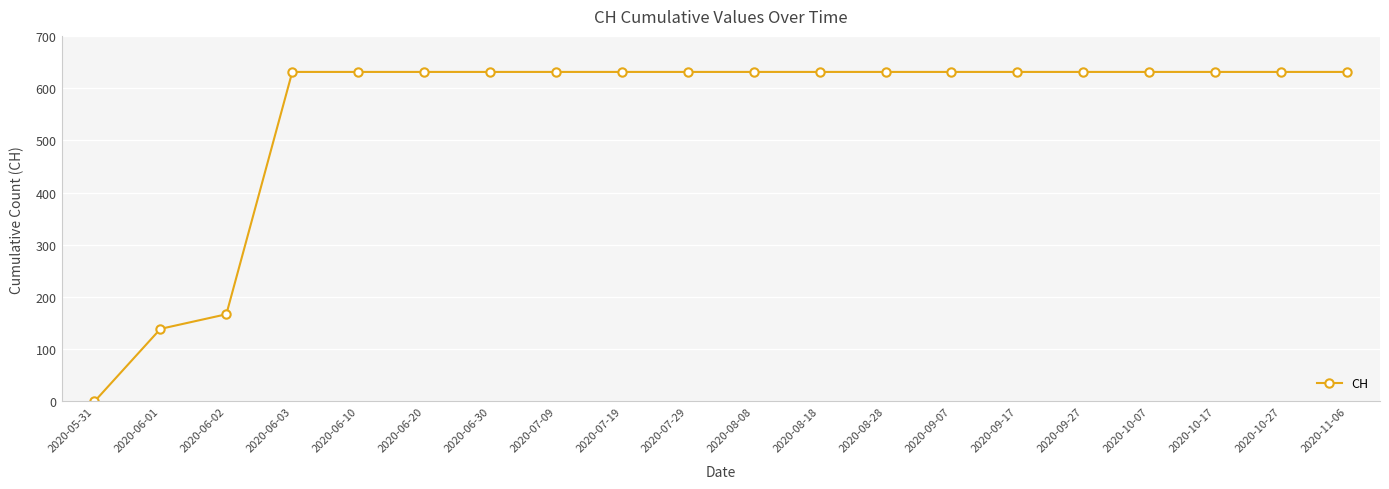

Reading right to left, what are all the values shown in this chart?

2020-11-06=631	2020-10-27=631	2020-10-17=631	2020-10-07=631	2020-09-27=631	2020-09-17=631	2020-09-07=631	2020-08-28=631	2020-08-18=631	2020-08-08=631	2020-07-29=631	2020-07-19=631	2020-07-09=631	2020-06-30=631	2020-06-20=631	2020-06-10=631	2020-06-03=631	2020-06-02=167	2020-06-01=139	2020-05-31=0